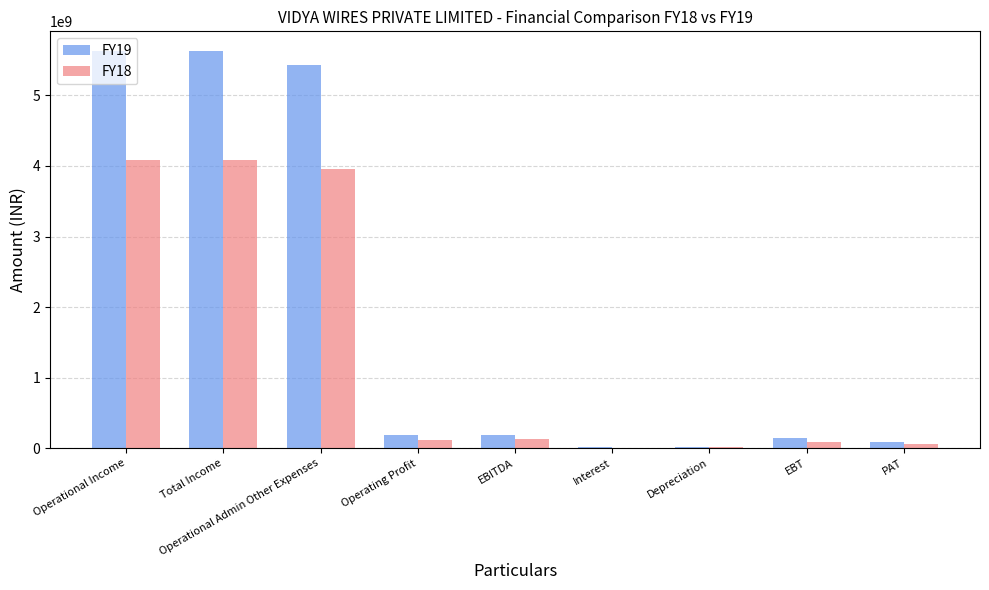

Which series has the largest total across all categories?

FY19